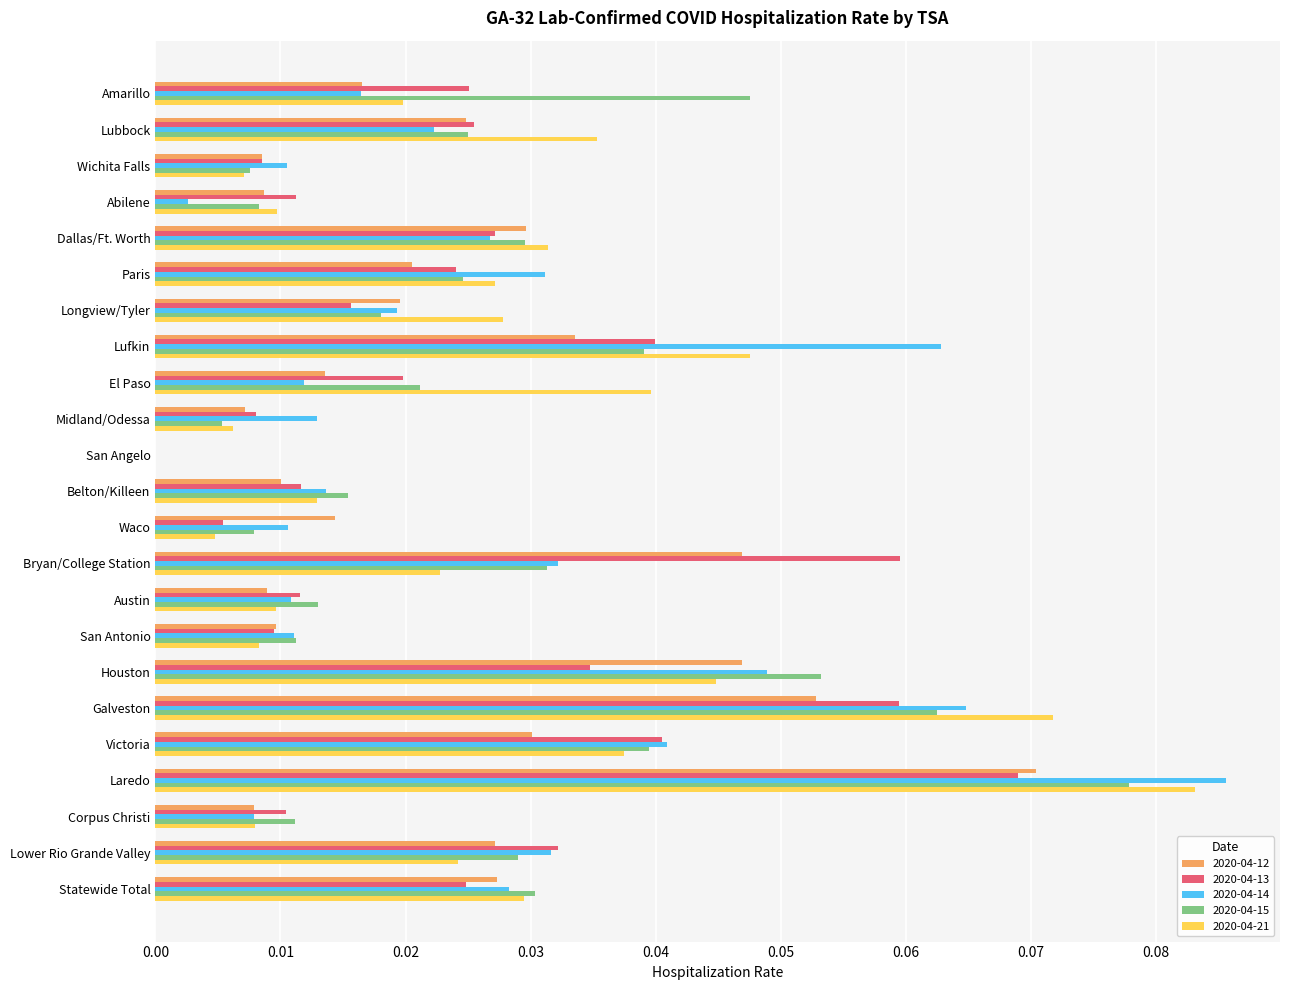

Where is 2020-04-12 nearest to the value 0?

San Angelo